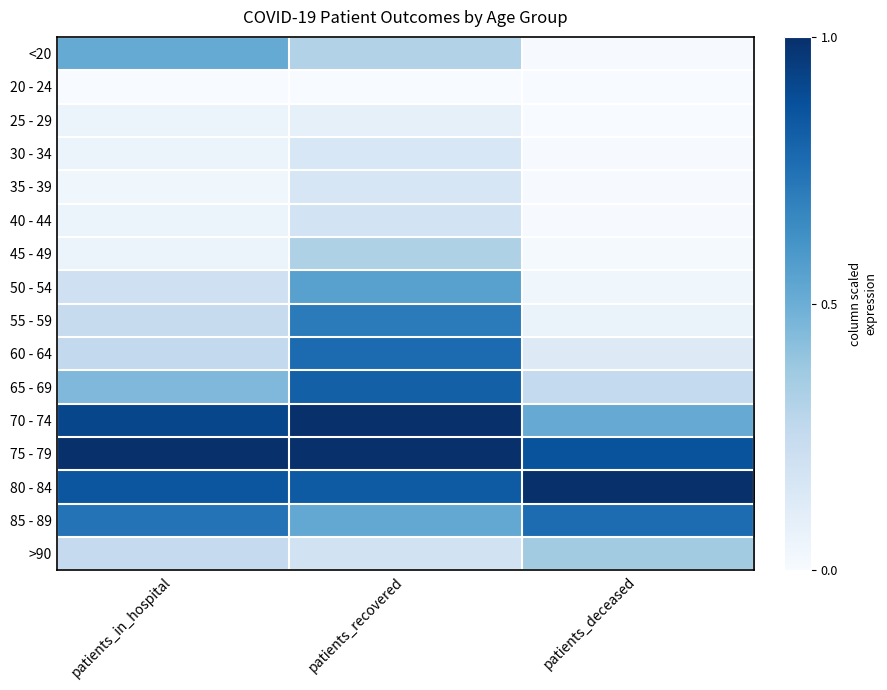

Which series has the largest total across all categories?

75 - 79